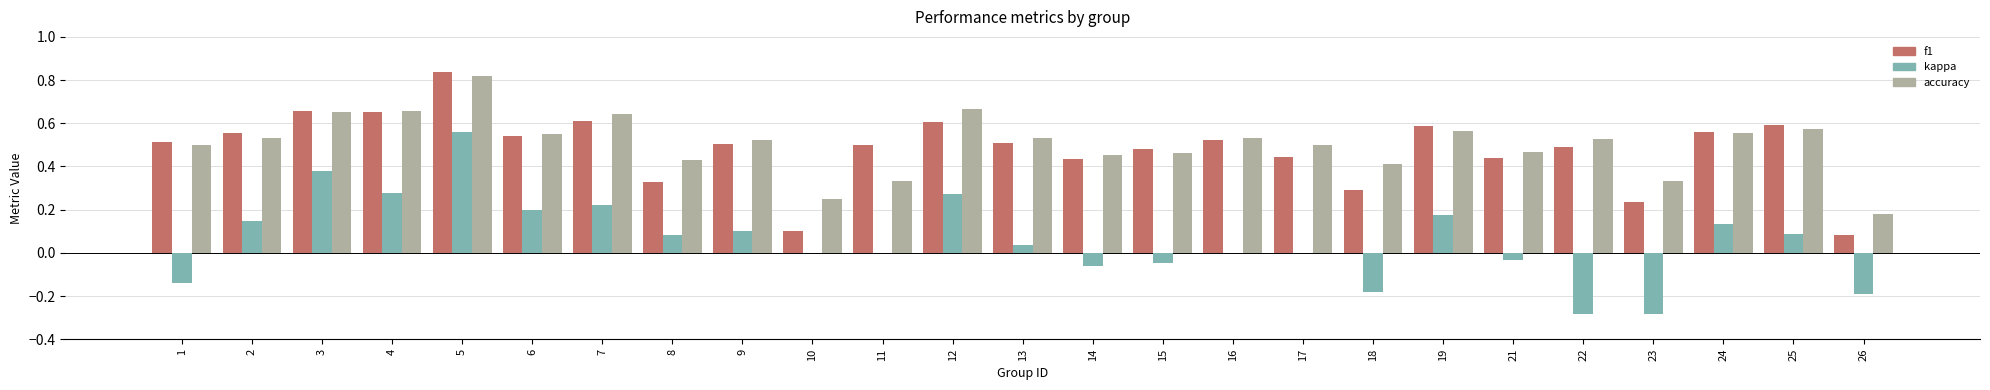

Between 17 and 24, which series saw the biggest shift?

kappa